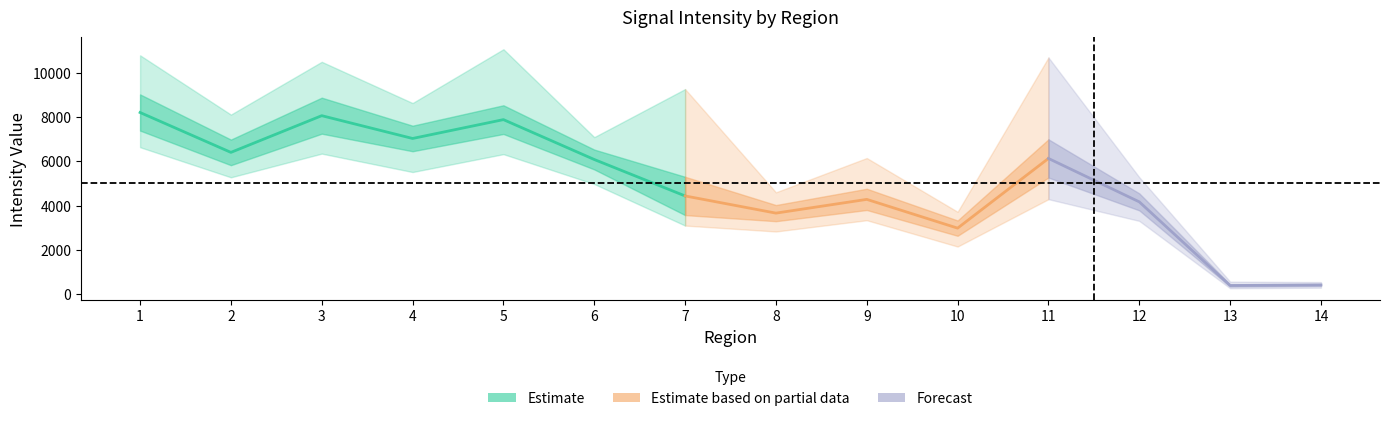

Reading left to right, list all the values displayed in this chart.

Mean: 1=8207.8	2=6405.1	3=8064.1	4=7033.9	5=7885.7	6=6083.4	7=4436.6	8=3660.0	9=4281.2	10=2981.3	11=6131.2	12=4168.9	13=389.4	14=414.3
StdDev: 1=817.6	2=578.9	3=813.8	4=577.3	5=648.3	6=448.1	7=865.4	8=364.8	9=480.1	10=346.0	11=863.5	12=383.8	13=49.2	14=40.5
Min: 1=6639.0	2=5278.0	3=6349.0	4=5517.0	5=6325.0	6=4975.0	7=3097.0	8=2830.0	9=3339.0	10=2149.0	11=4291.0	12=3309.0	13=266.0	14=290.0
Max: 1=10793.0	2=8113.0	3=10499.0	4=8635.0	5=11067.0	6=7094.0	7=9266.0	8=4600.0	9=6150.0	10=3719.0	11=10695.0	12=5282.0	13=562.0	14=543.0